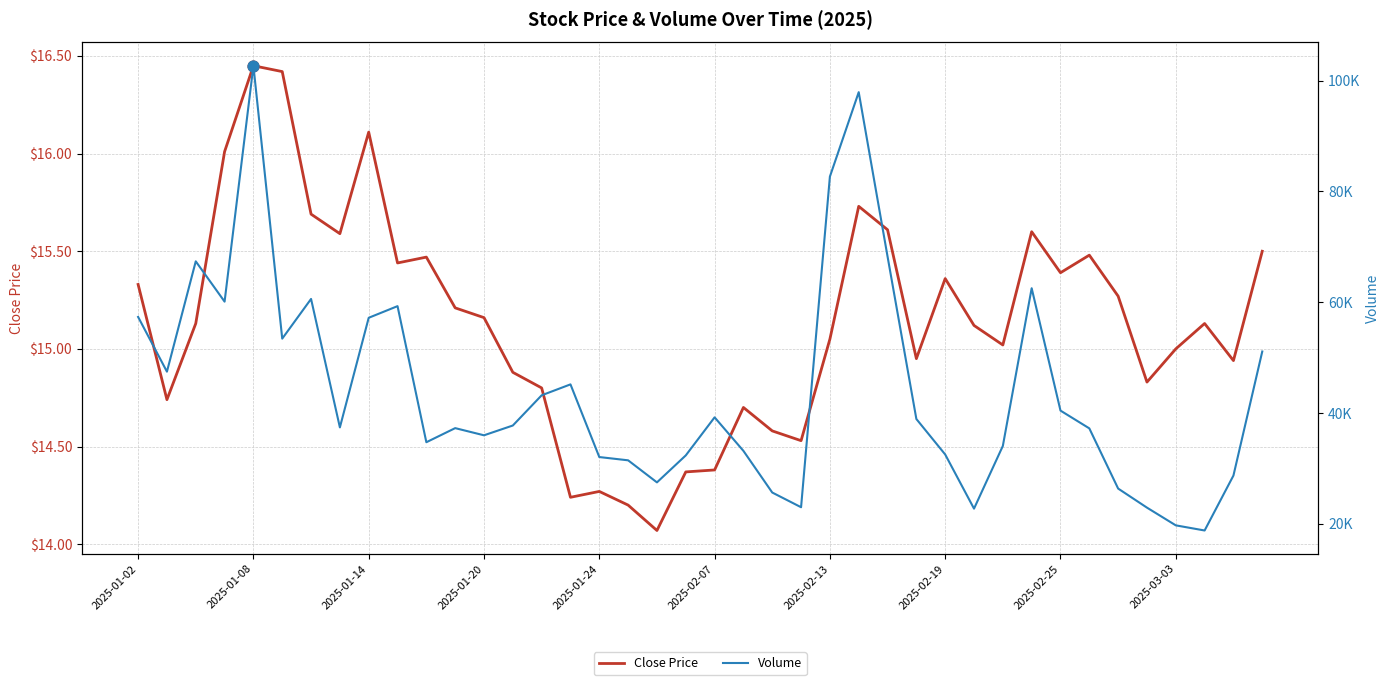

At how many categories does at least one series exceed 83625?

2